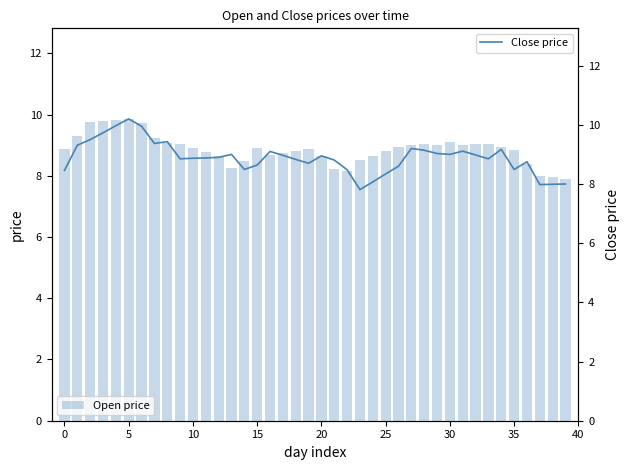

Rank the series at 39 from lowest to highest value.

Open price, Close price